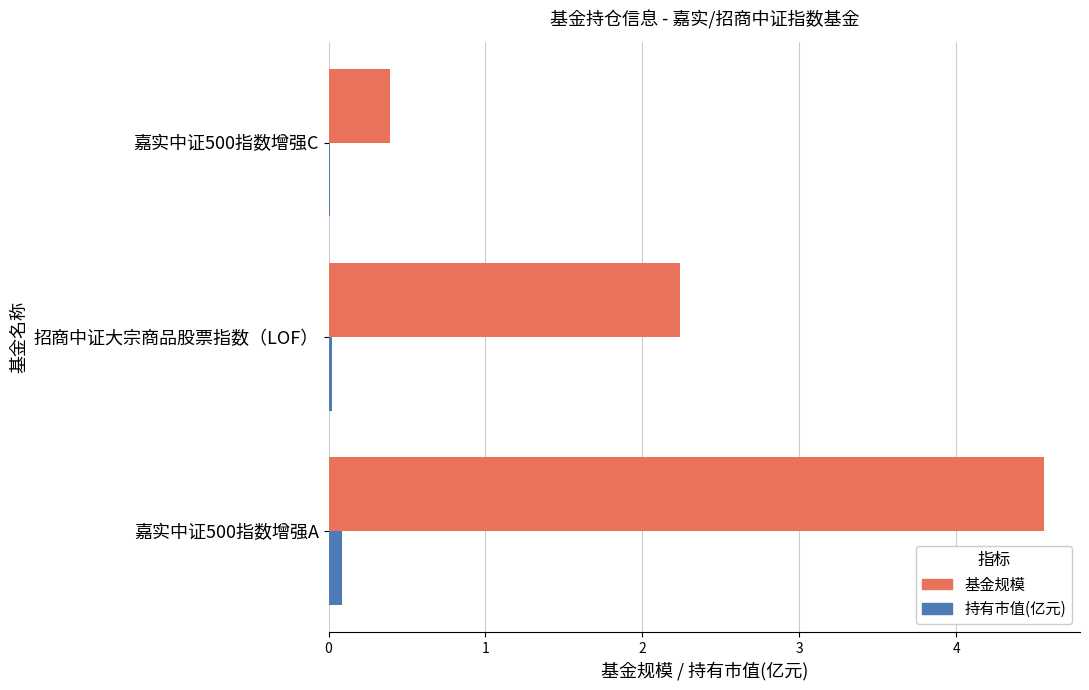

Which series changed the most between 嘉实中证500指数增强A and 招商中证大宗商品股票指数（LOF）?

基金规模